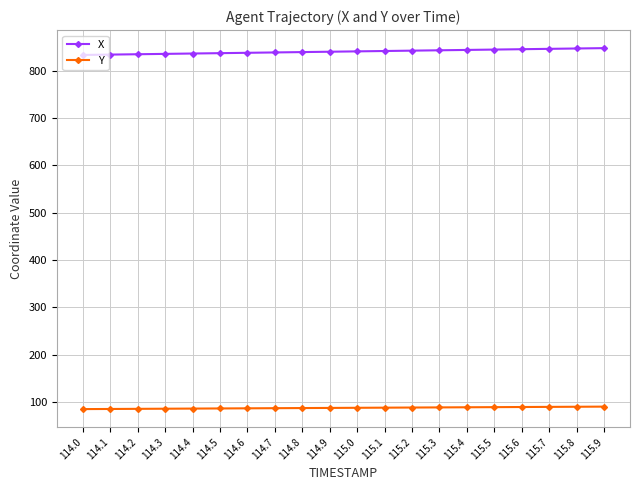

At 115.5, list the series in order from smallest to largest.

Y, X